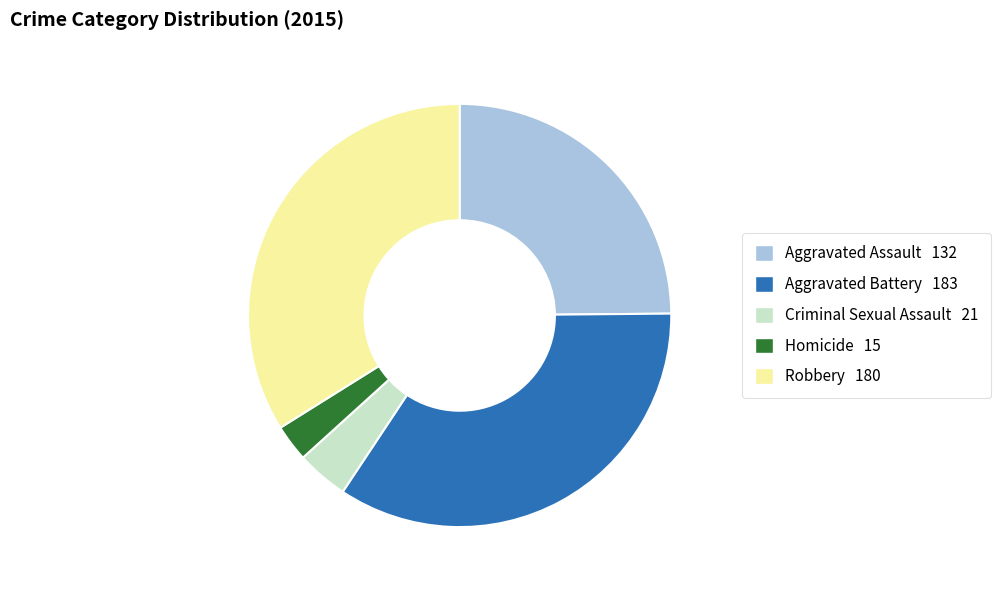

Is there any slice that represents more than half of the pie?

No